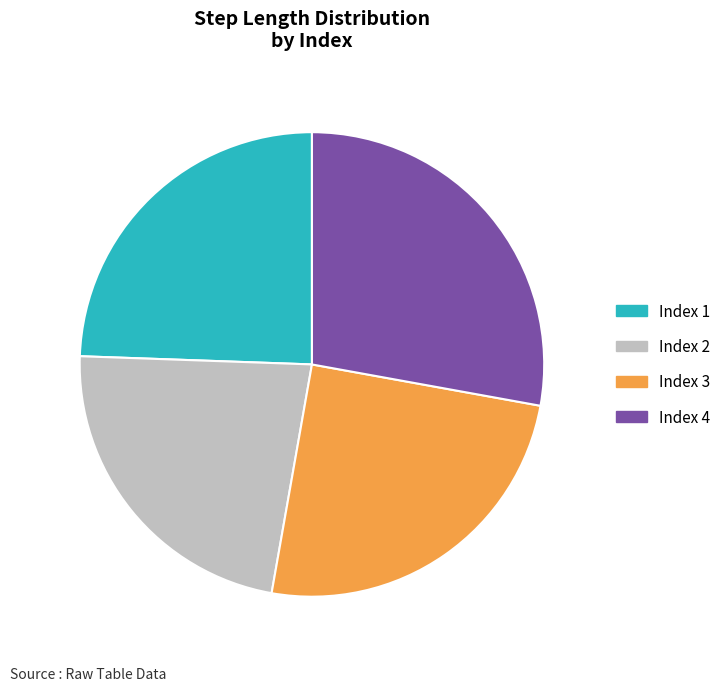

Does any single category account for the majority?

No